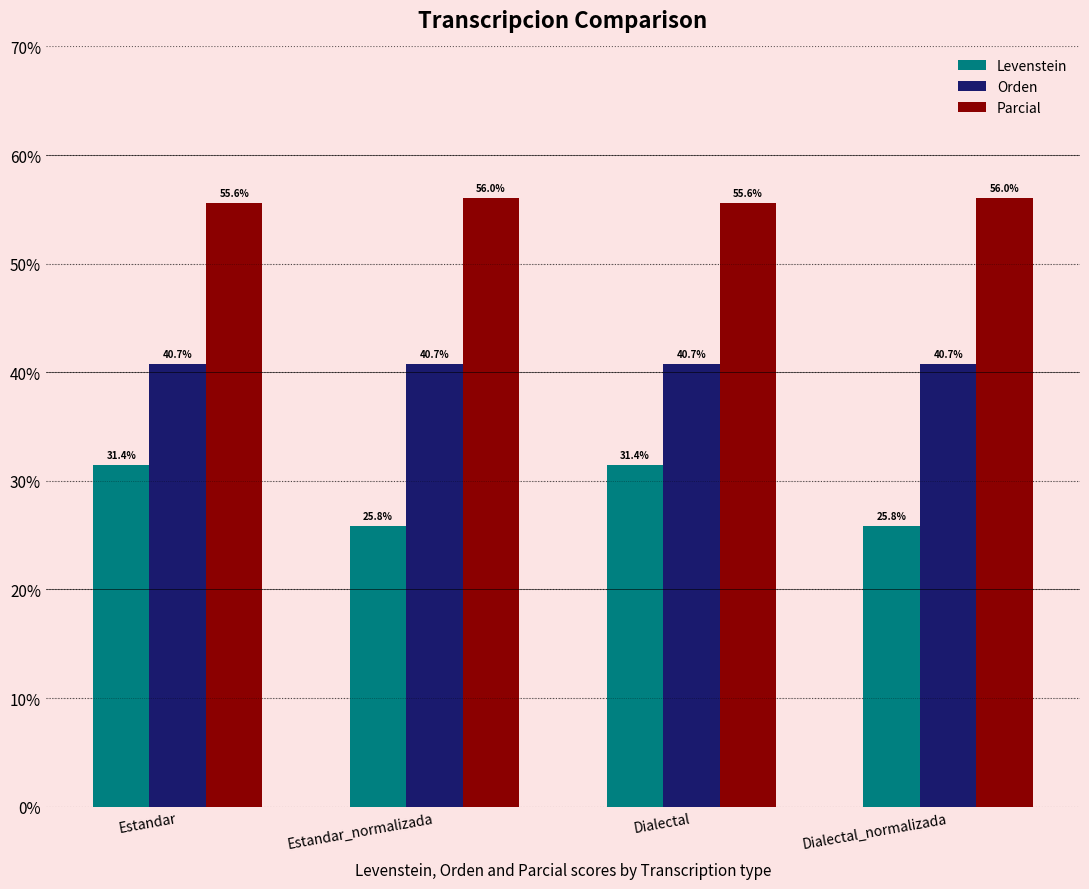

What position from the right is Dialectal?

2